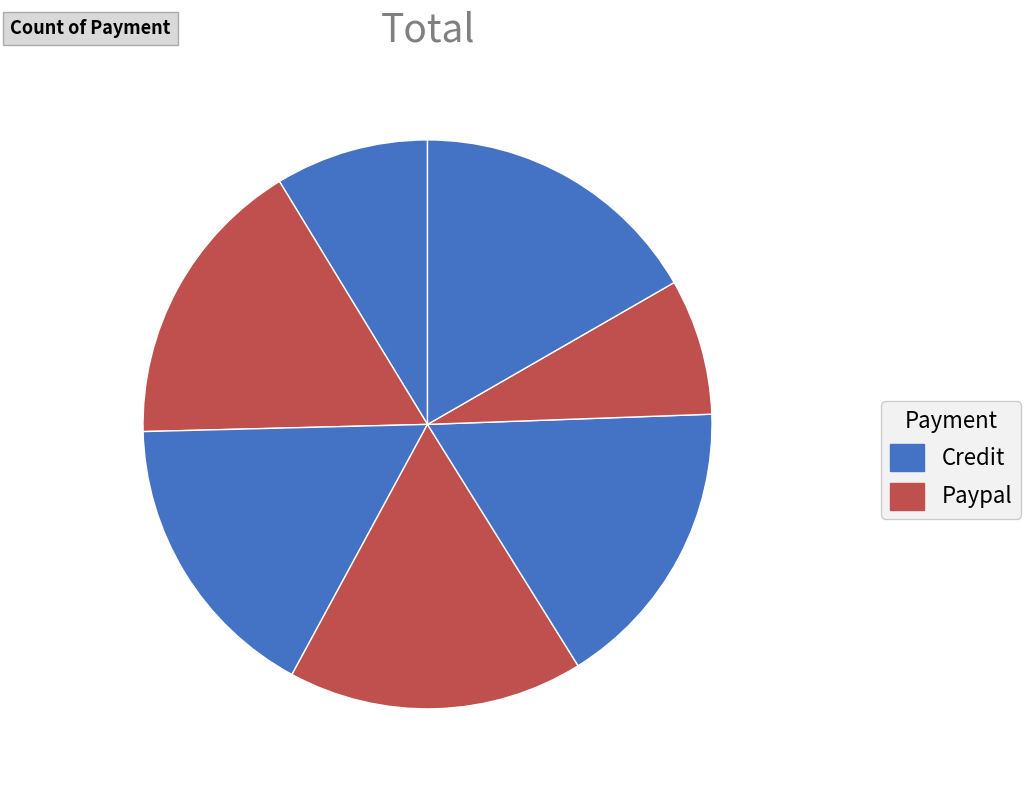

How many segments does this pie chart have?

7